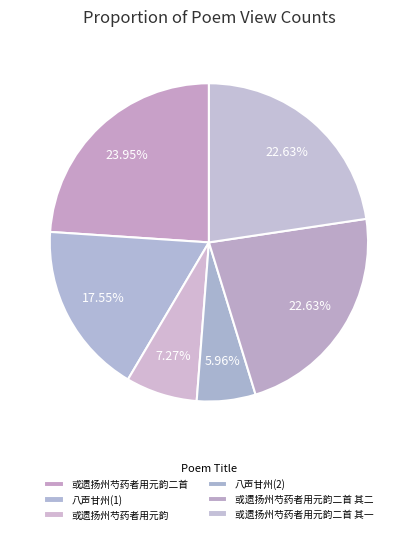

How many segments does this pie chart have?

6